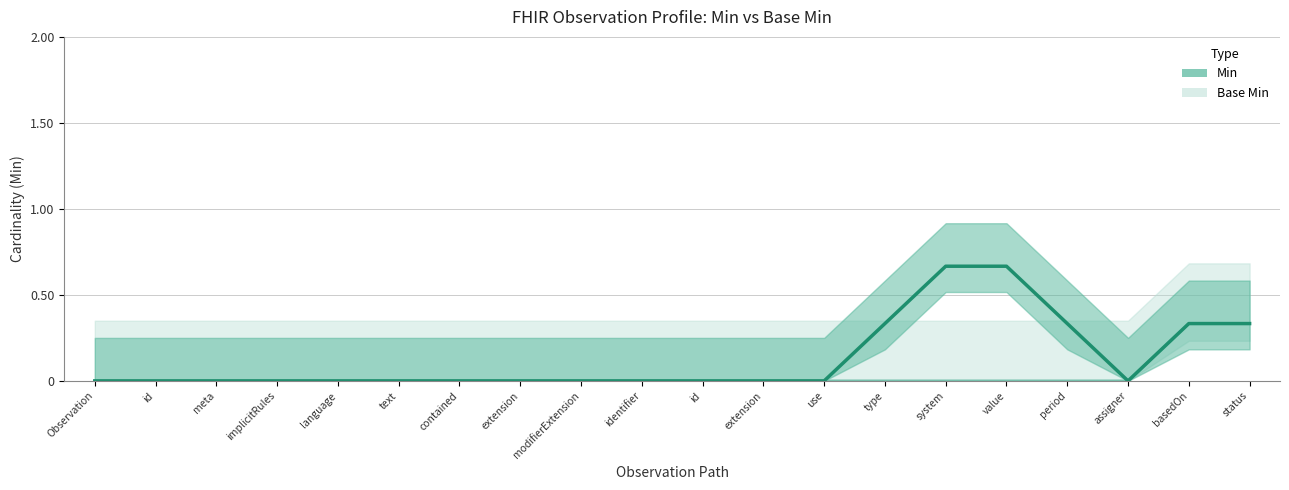

What is the difference between the maximum and minimum values in the Min series?

0.7